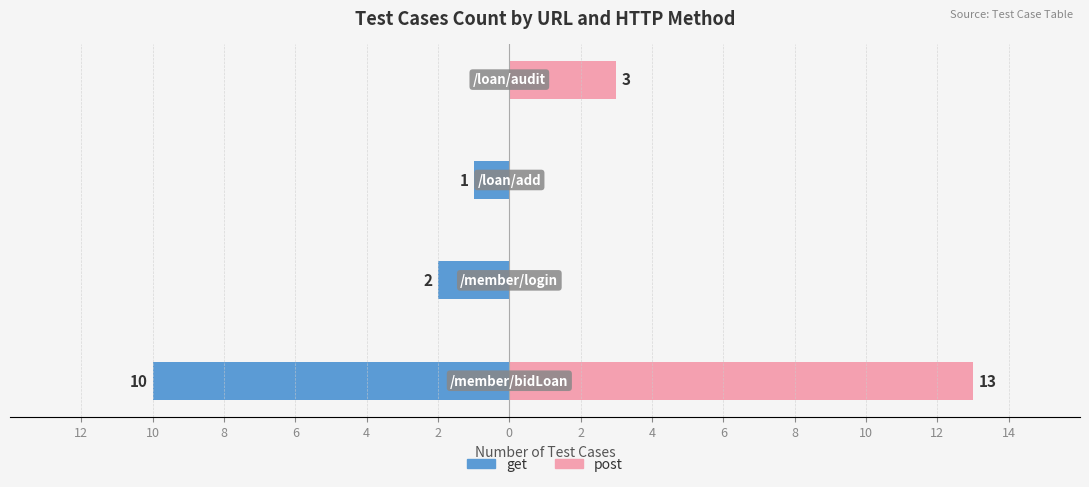

Which series has the largest total across all categories?

post